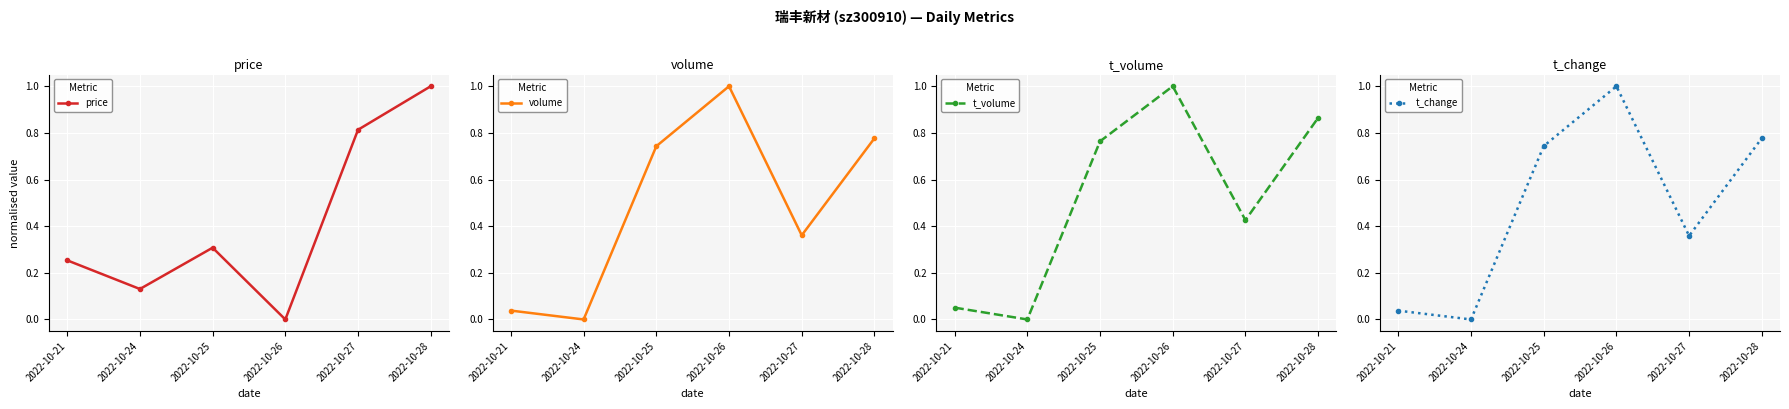

At how many categories does at least one series exceed 0?

6